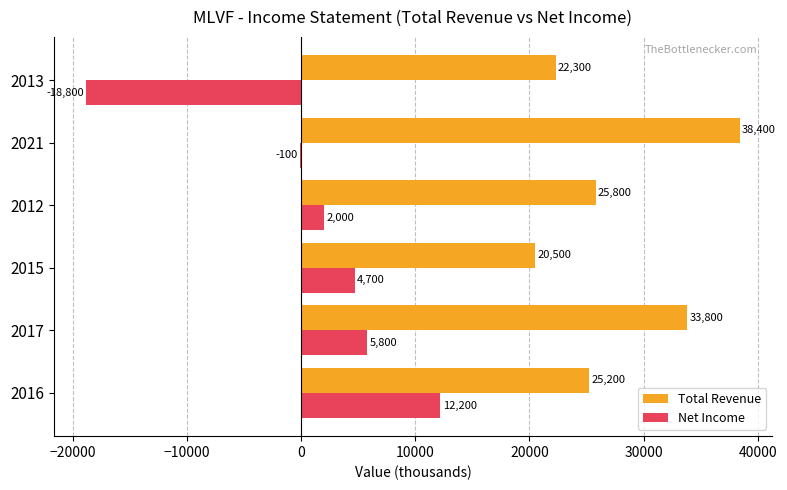

What is the greatest value displayed?

38400